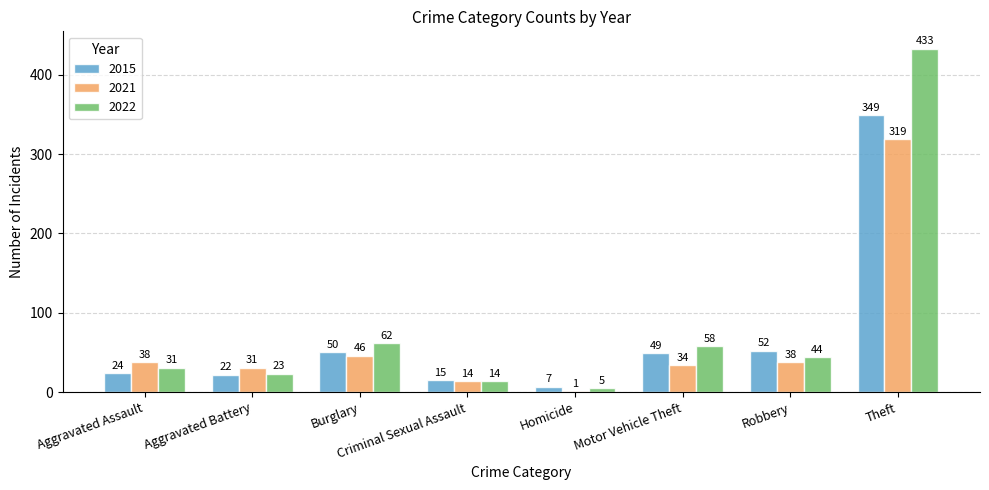

The value of 2021 at Motor Vehicle Theft is 34. True or false?

True